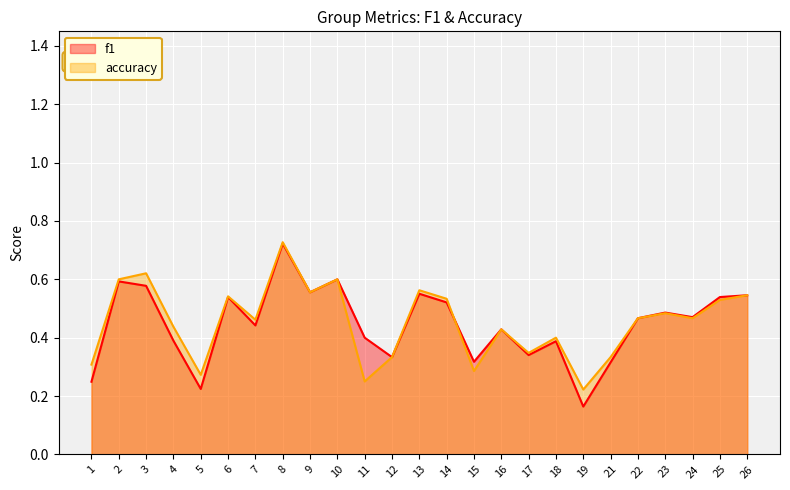

At which category does the chart reach its peak across all series?

8